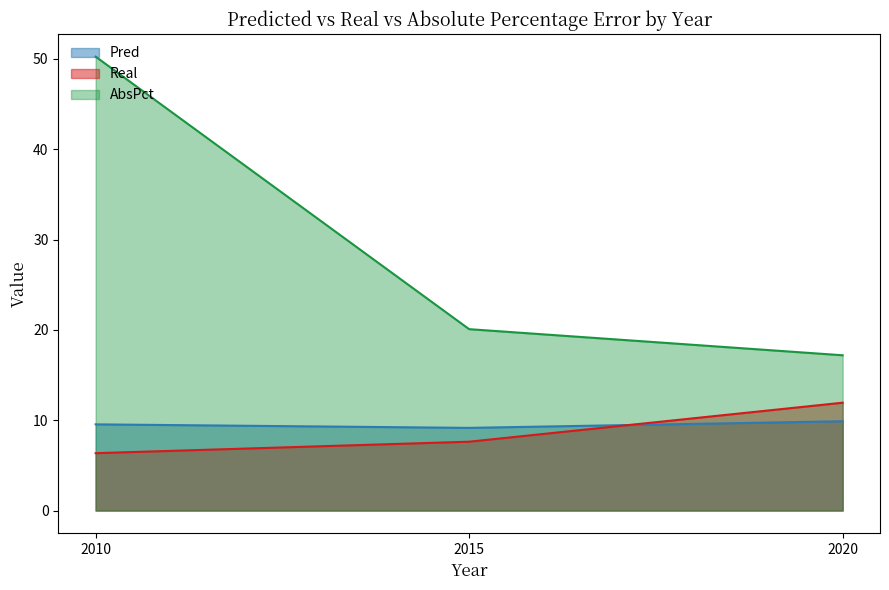

How many categories are shown in the chart?

3